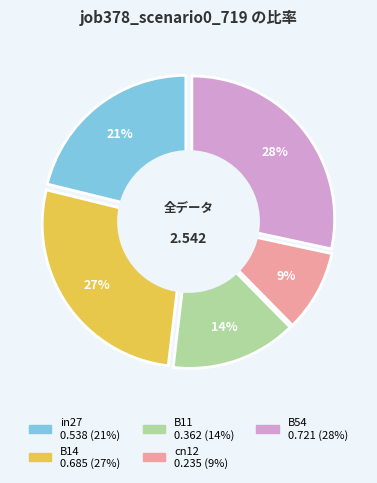

Count the number of slices in the pie.

5